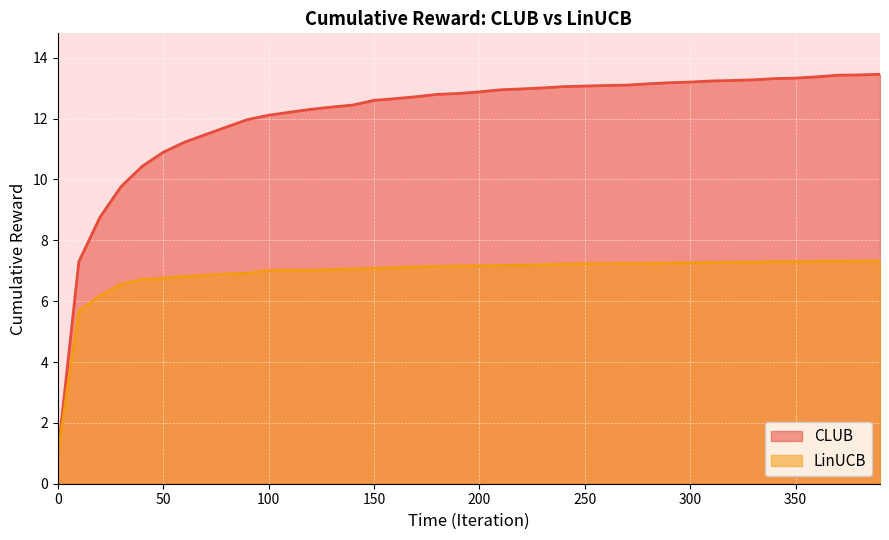

Rank the categories by LinUCB value from highest to lowest.

390, 380, 370, 360, 350, 340, 330, 320, 310, 300, 290, 280, 270, 260, 250, 240, 230, 220, 210, 200, 190, 180, 170, 160, 150, 140, 130, 120, 110, 100, 90, 80, 70, 60, 50, 40, 30, 20, 10, 0